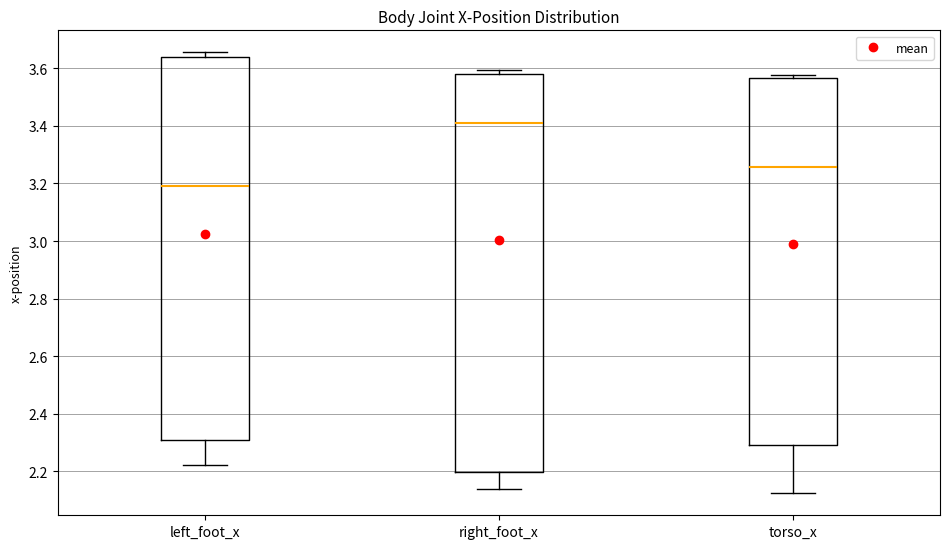

Where does the median line of the box for right_foot_x sit on the y-axis? The values are not printed on the chart, so give them approximately, as read against the axis.

3.40